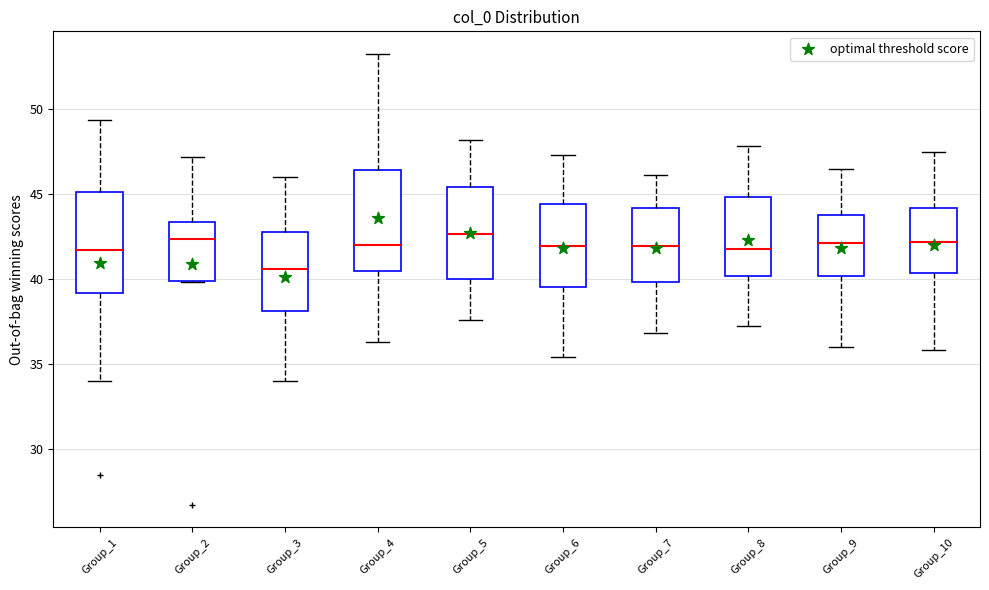

Where is the upper edge of the box for Group_10 on the y-axis? The values are not printed on the chart, so give them approximately, as read against the axis.

44.0